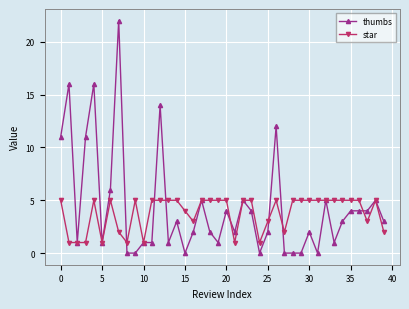

List the series in order of their peak value, lowest first.

star, thumbs